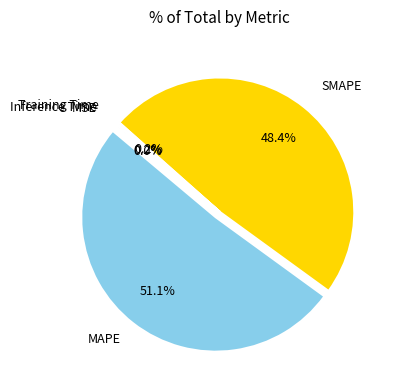

Is there a majority slice in this chart?

Yes